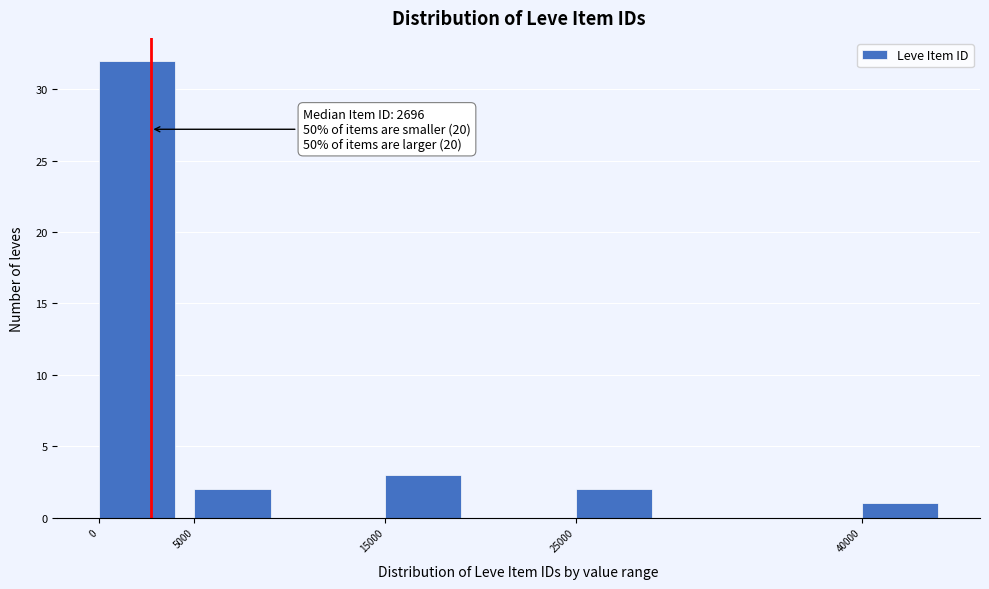

Reading left to right, transcribe all the data shown in this chart.

32	2	3	2	1